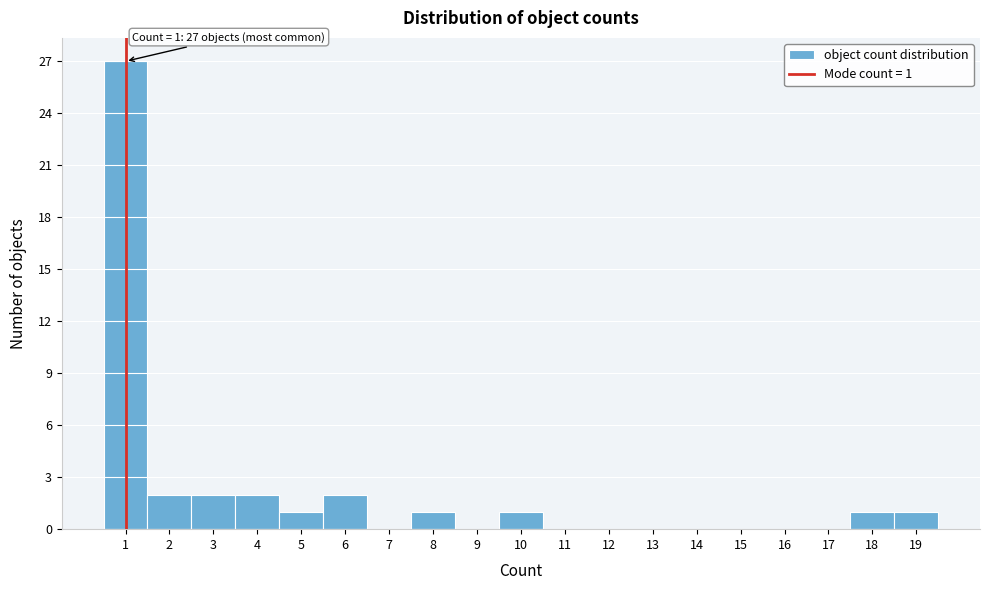

Which range on the x-axis has the tallest bar?

0.5 to 1.5